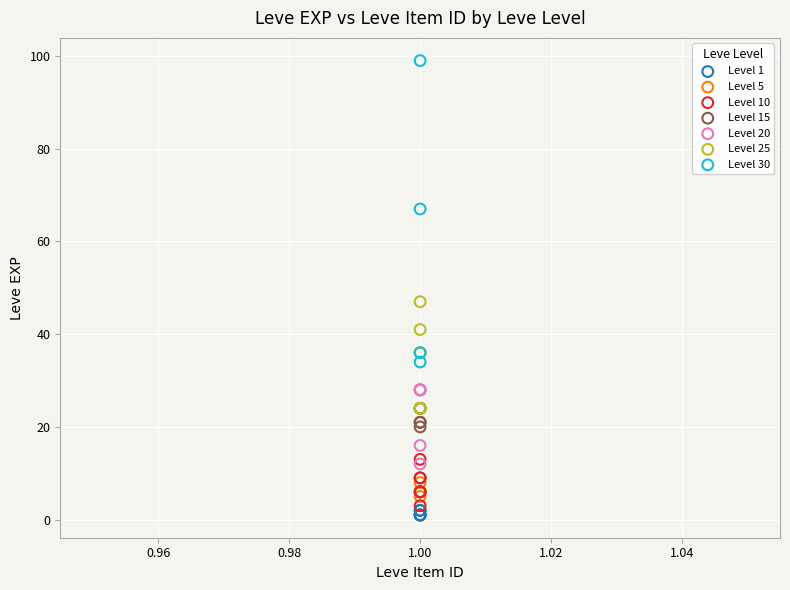

Which series contains the highest Y value?

Level 30